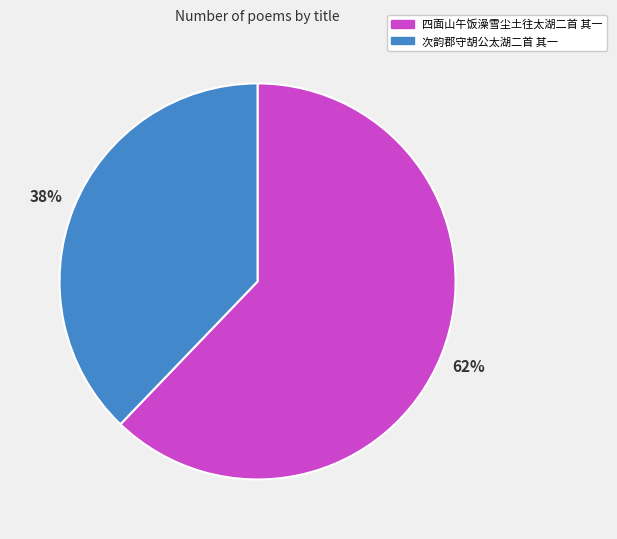

Combined, do 四面山午饭澡雪尘土往太湖二首 其一 and 次韵郡守胡公太湖二首 其一 account for over 50%?

Yes